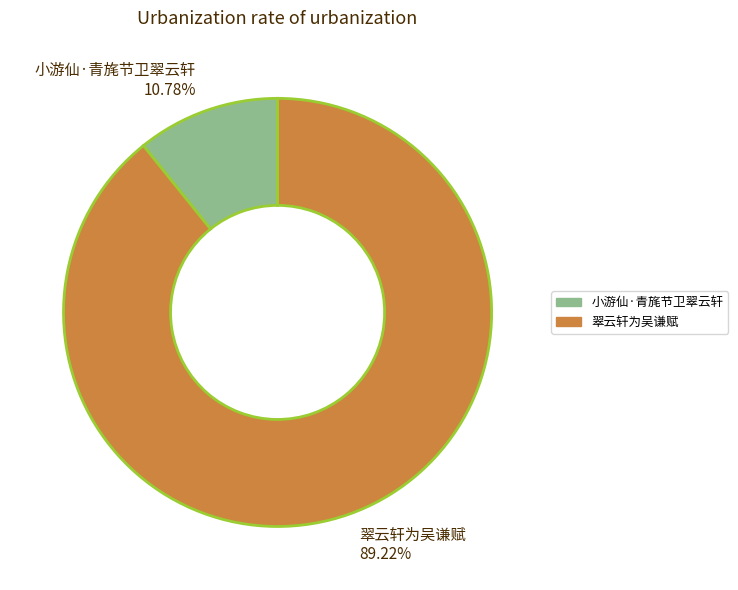

Which slice is the smallest?

小游仙·青旄节卫翠云轩